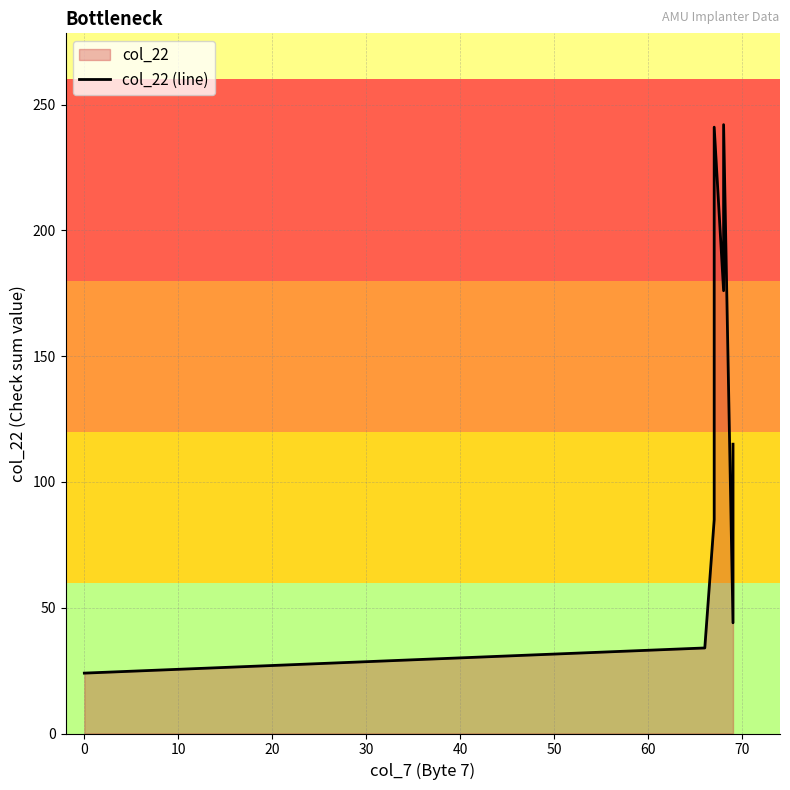

What is the value of the 9th point from the left?

241